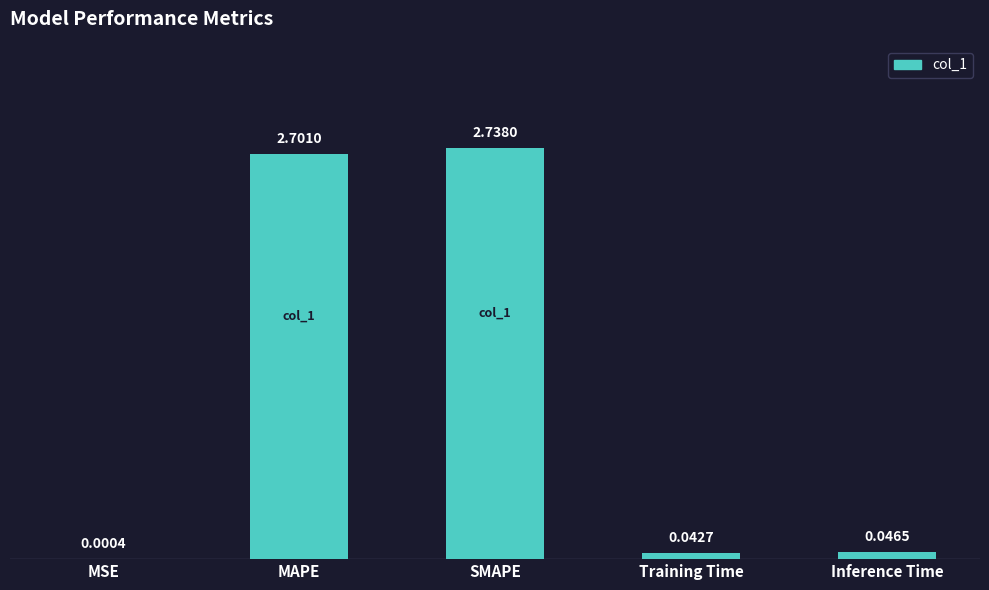

Where is the data nearest to the value 1?

Inference Time